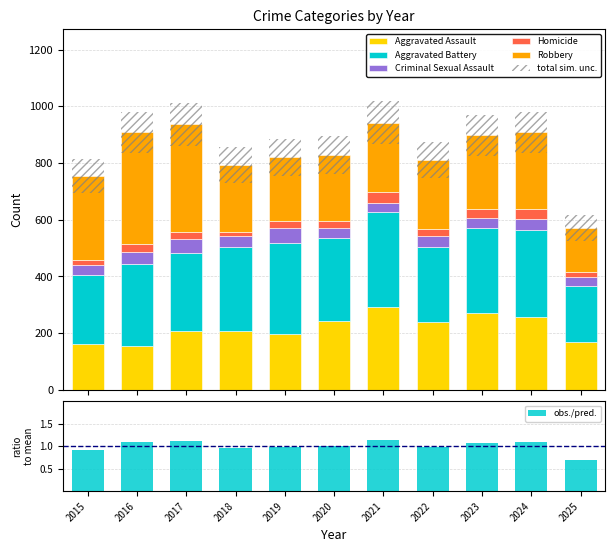

What is the difference between the Aggravated Assault values at 2018 and 2019?

9